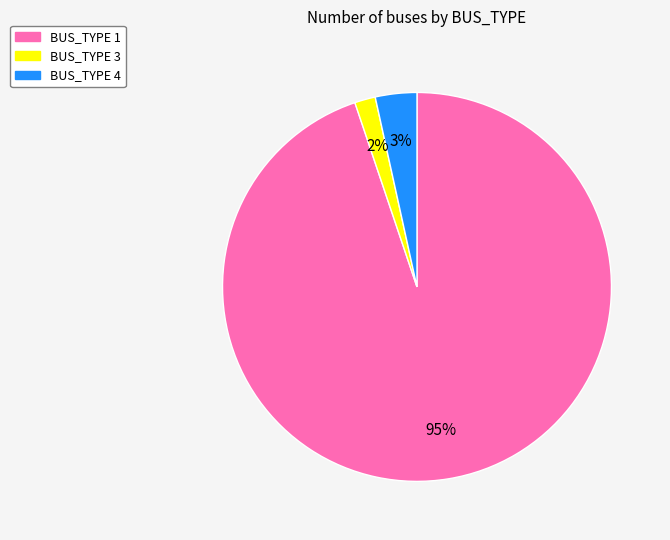

What percentage is the BUS_TYPE 1 slice, to the nearest percent?

95%